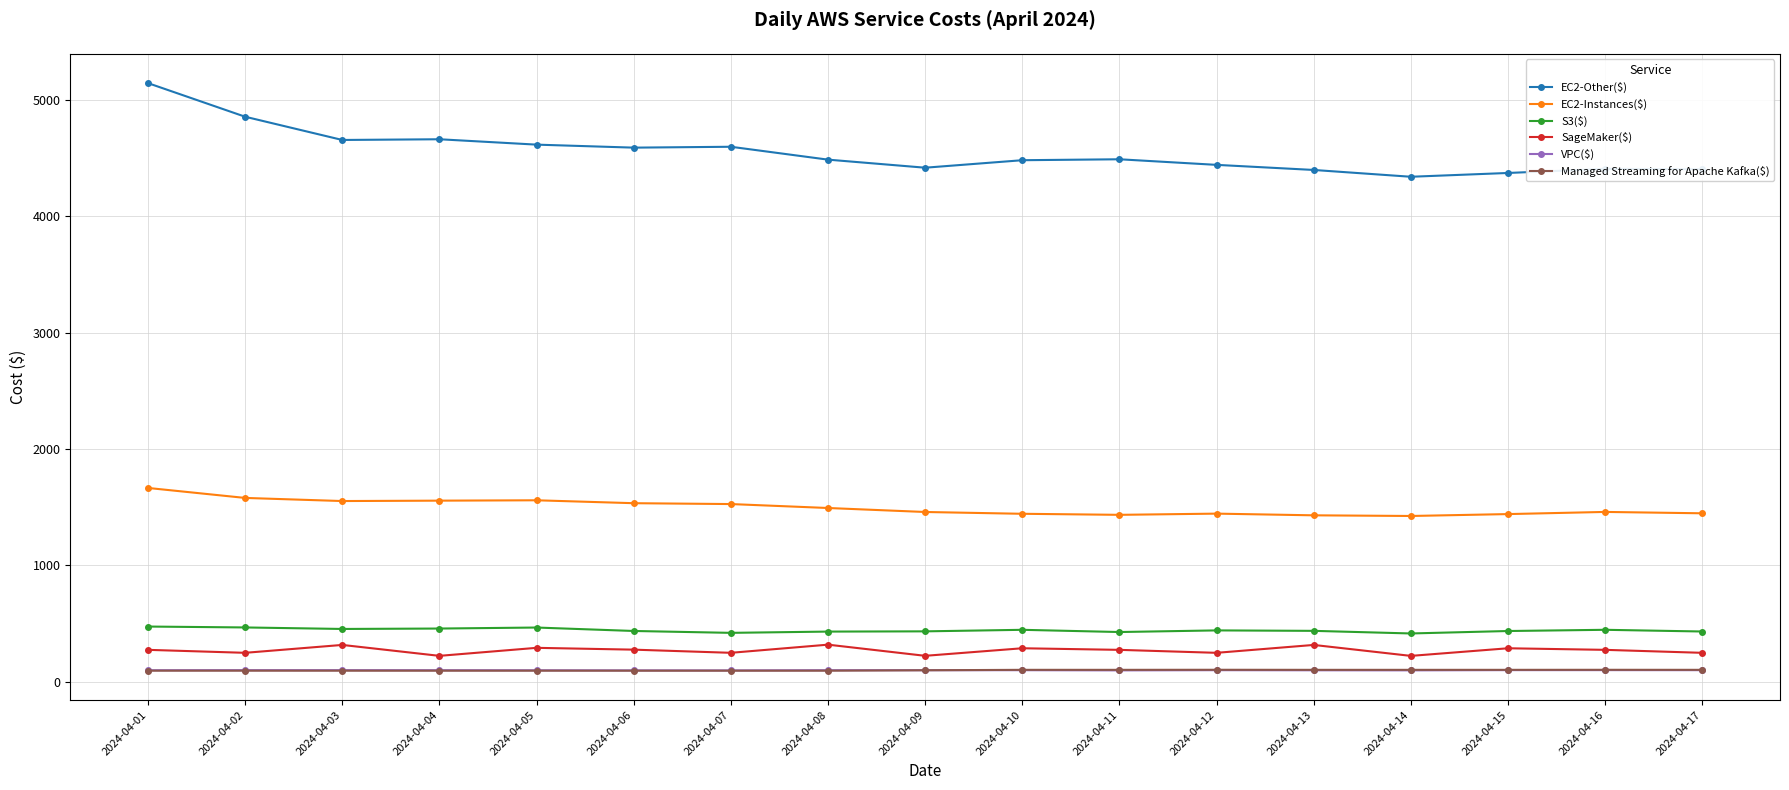

At which category is the sum across all series the highest?

2024-04-01